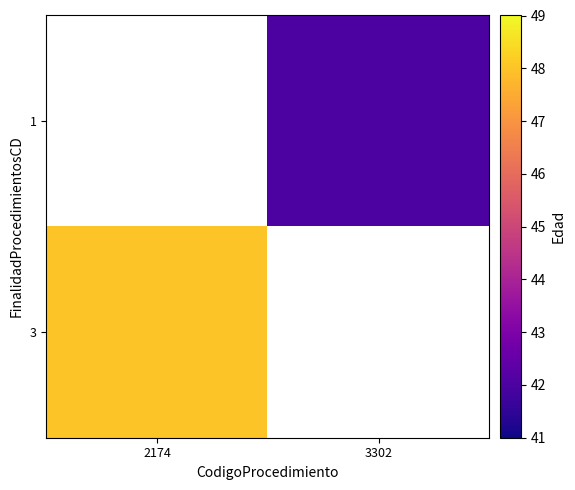

At which category does the chart reach its minimum across all series?

3302